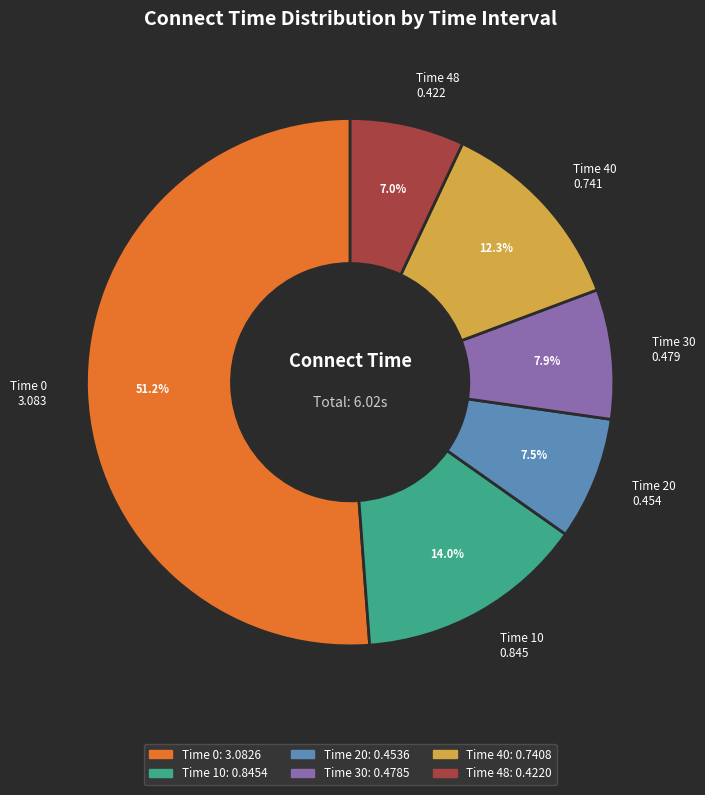

Combined, do Time 40 0.741 and Time 20 0.454 account for over 50%?

No